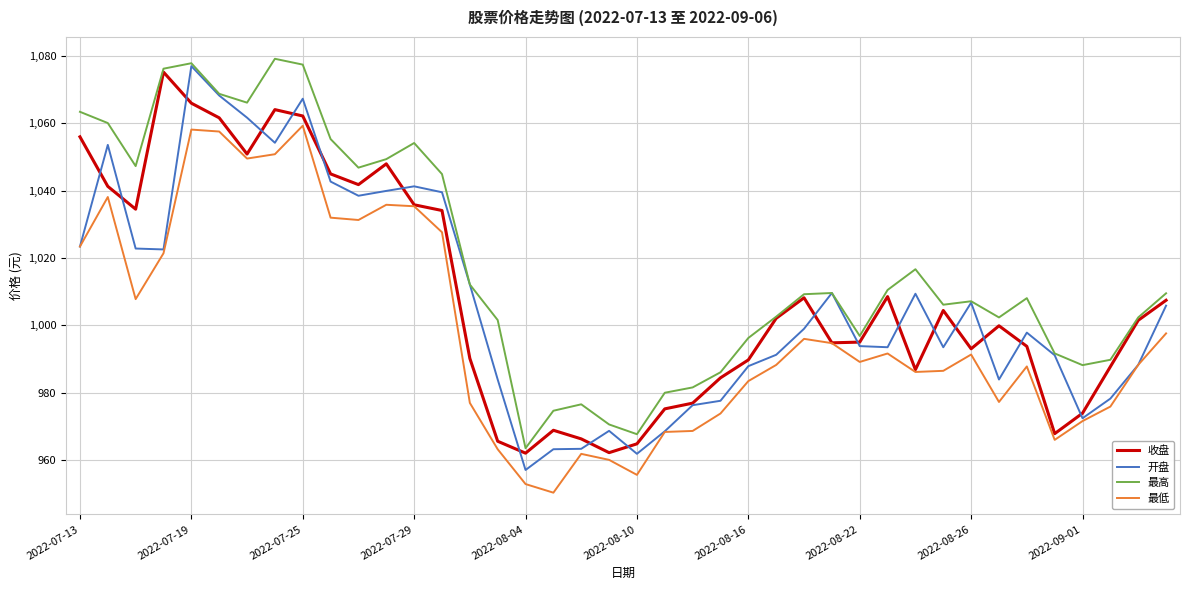

True or false: 最高 and 最低 cross at least once.

False